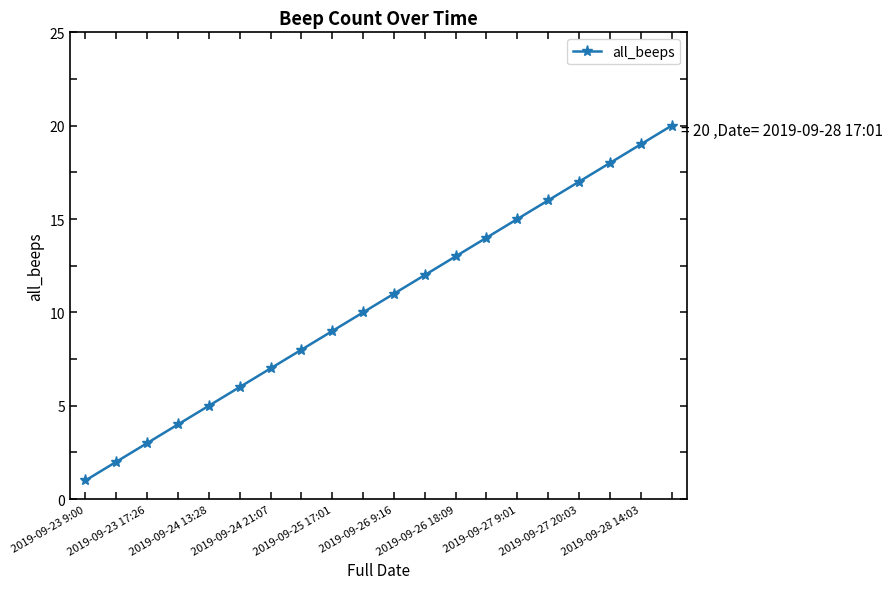

How many lines are shown in the chart?

1